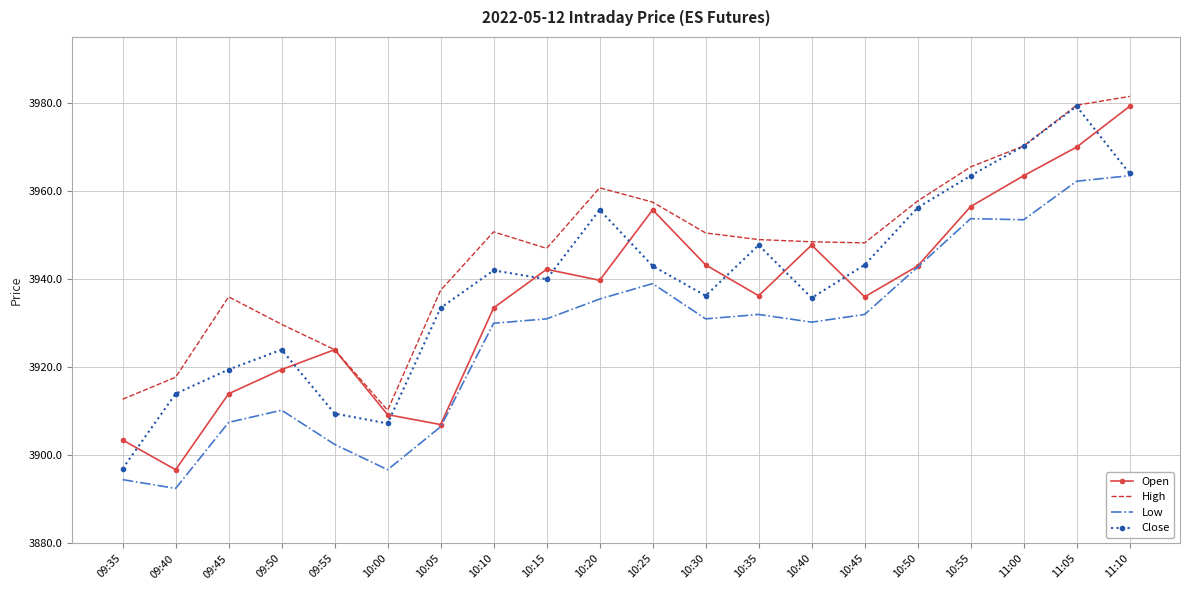

What value does the Close series have at 09:50?

3924.0